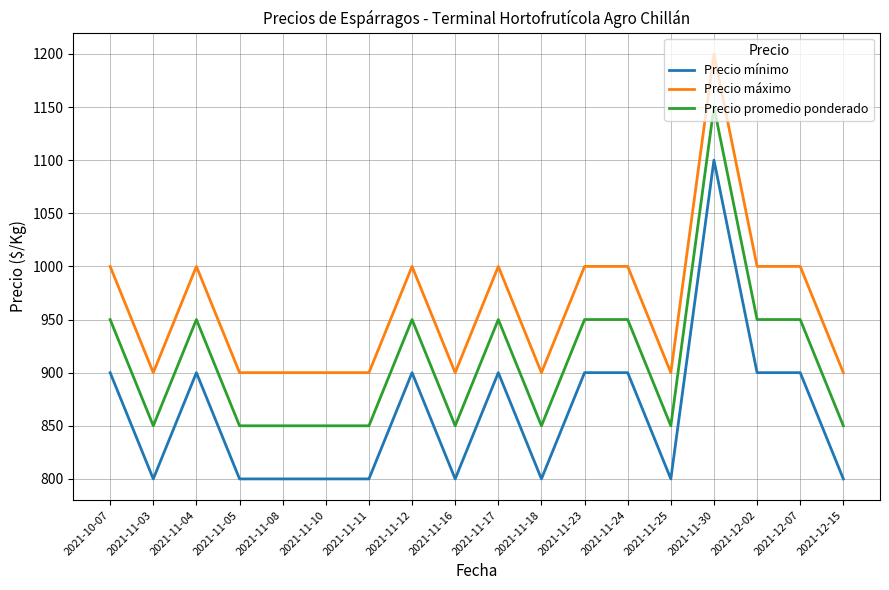

List the series in order of their peak value, lowest first.

Precio mínimo, Precio promedio ponderado, Precio máximo